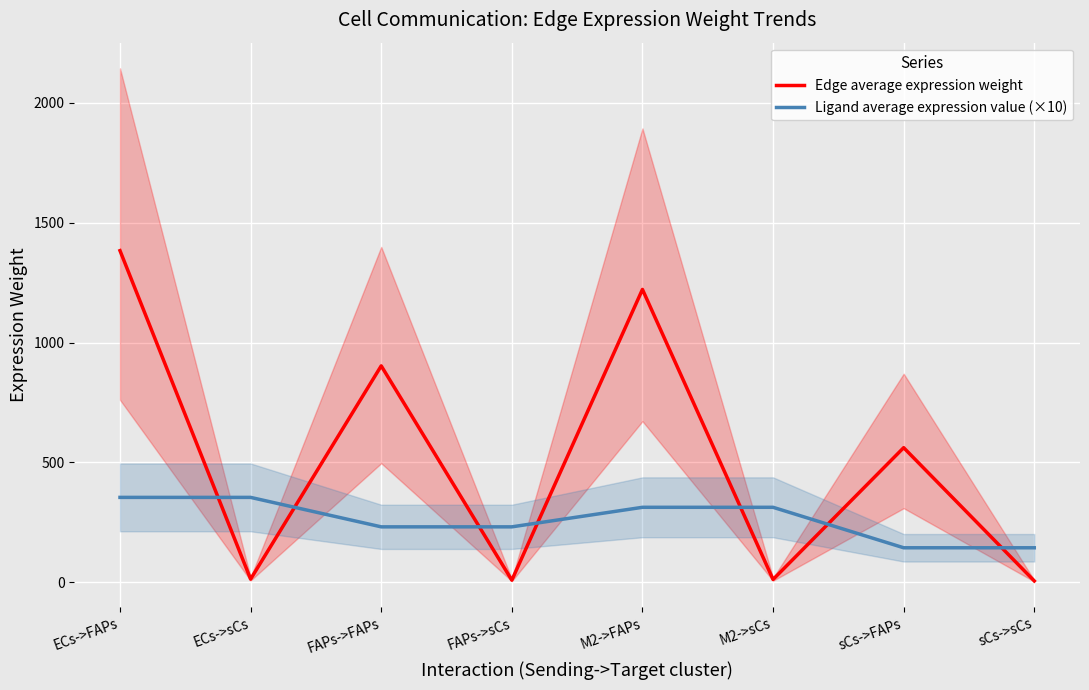

True or false: Edge average expression weight has a value of 1383.3 at ECs->FAPs.

True